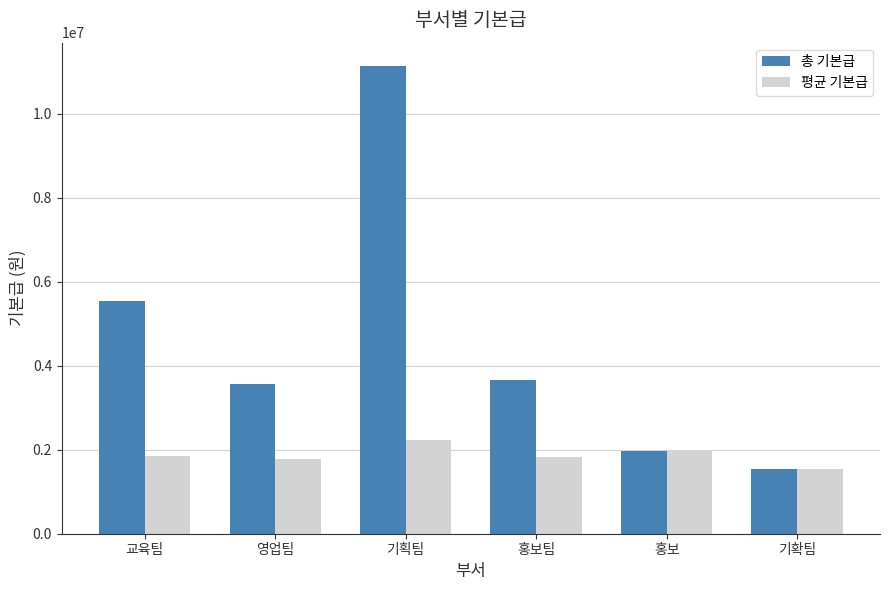

What is the sum of the 총 기본급 values at 교육팀 and 기획팀?

16660000.0